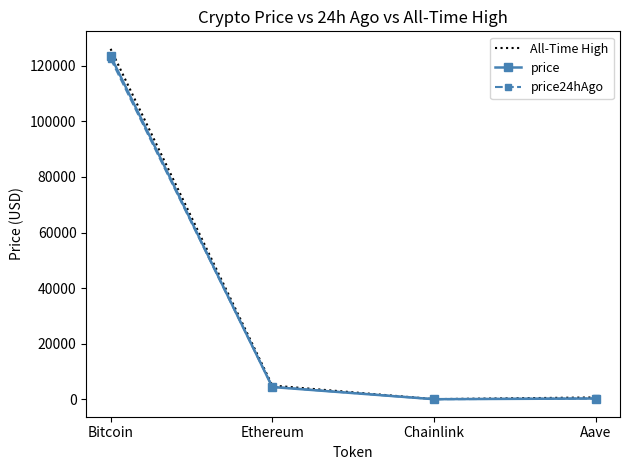

Is it true that price24hAgo equals 122596.0 at Bitcoin?

True